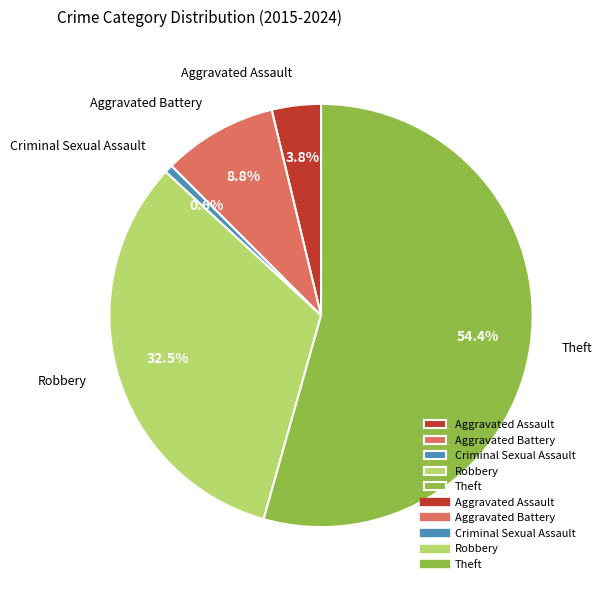

What percentage do Criminal Sexual Assault and Aggravated Battery together represent?

9.4%